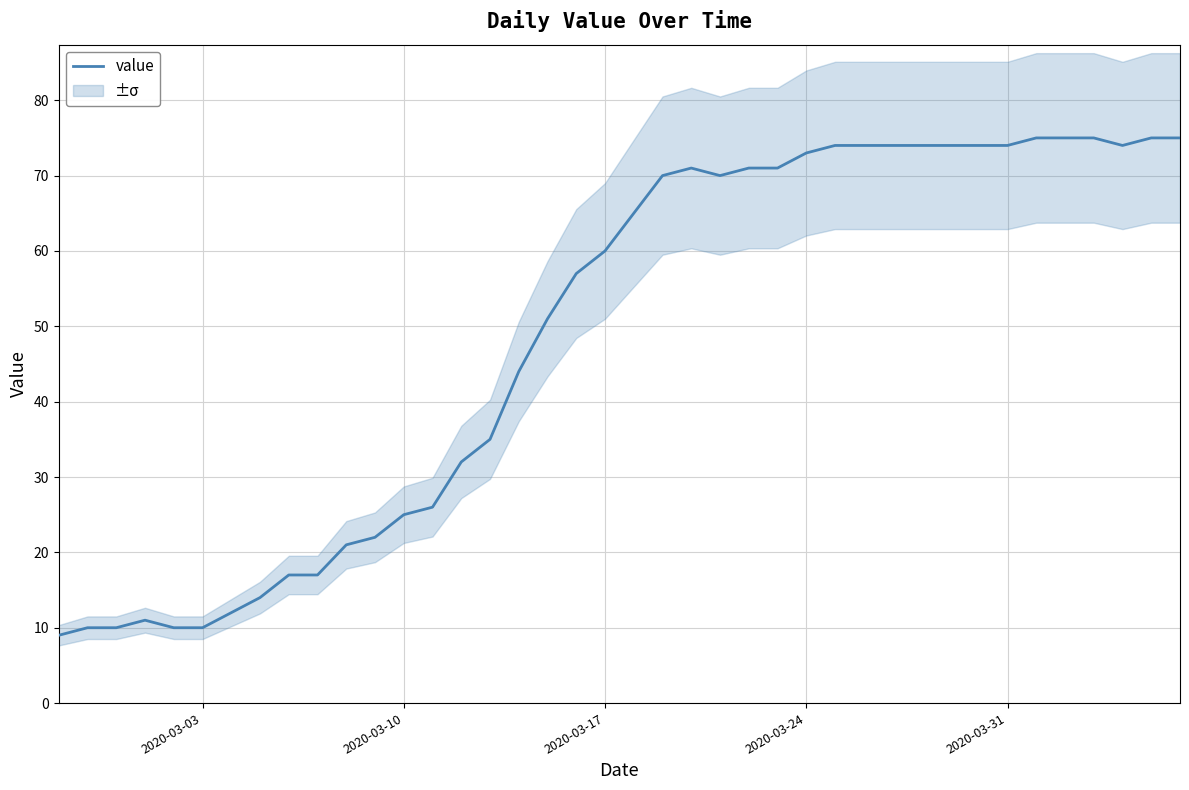

True or false: there are more than 1 points higher than both neighbors.

True